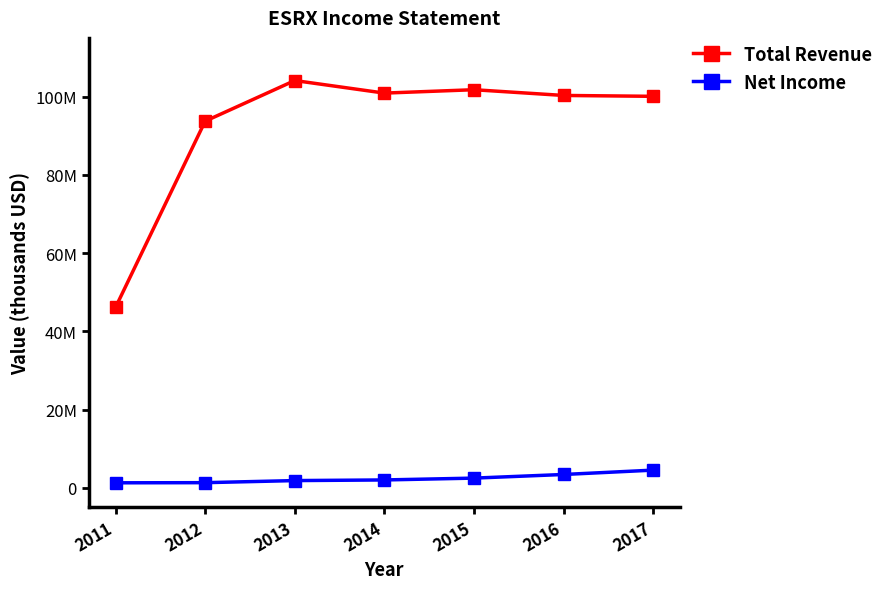

What is the greatest value displayed?

104098800